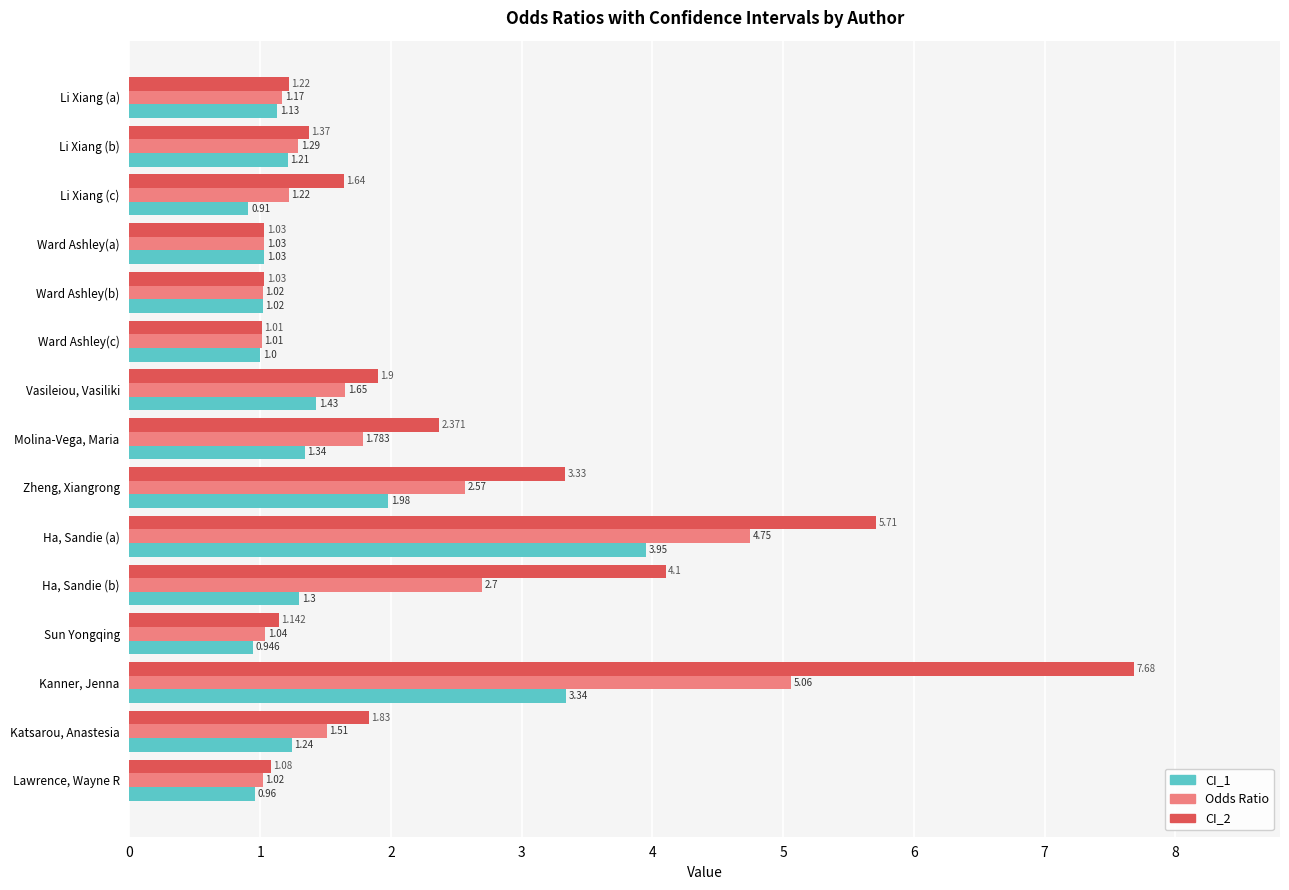

At which category does the chart reach its peak across all series?

Kanner, Jenna